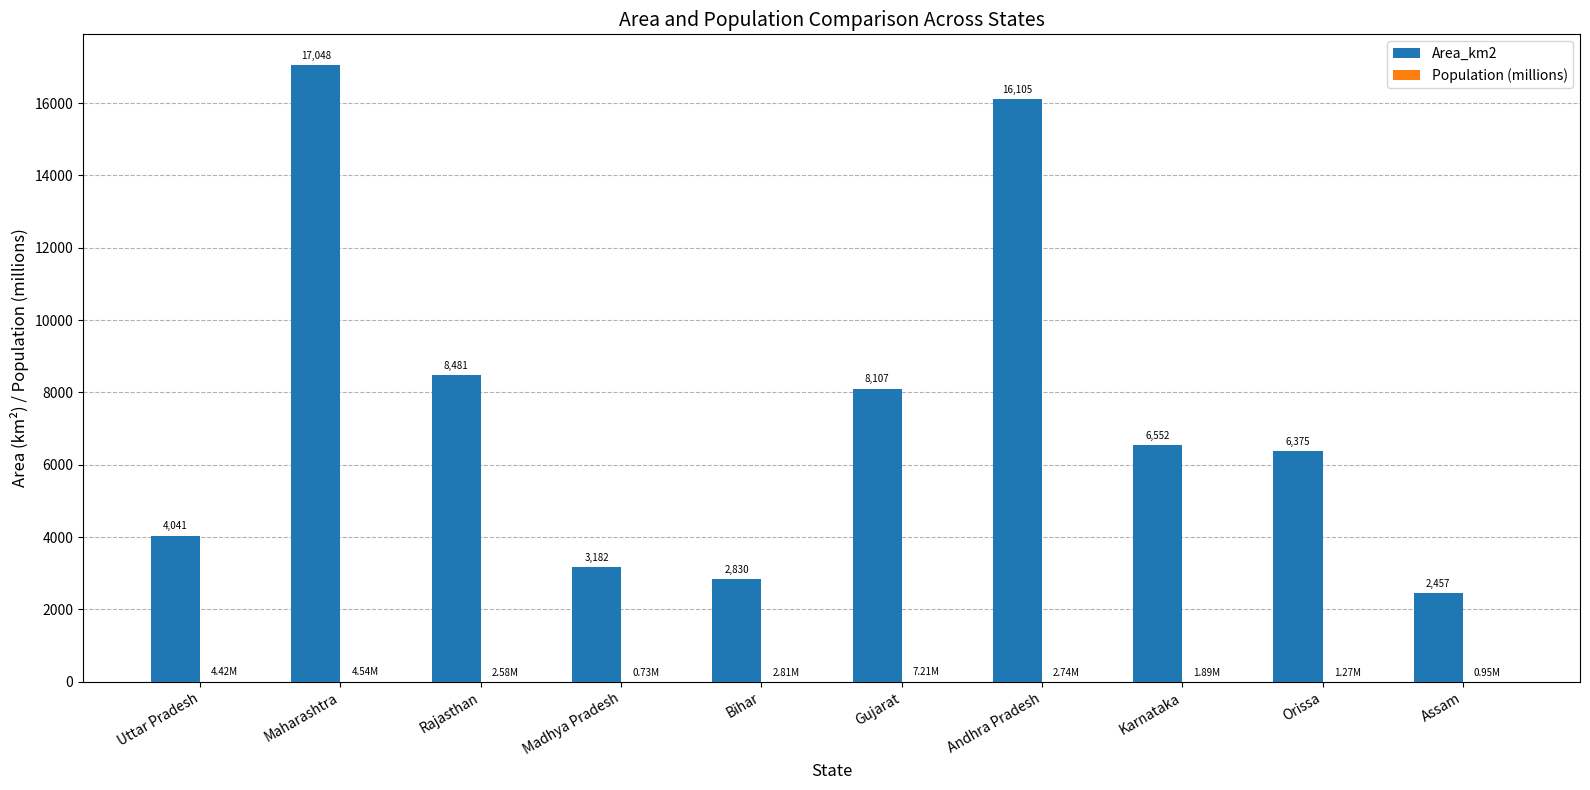

Which series has the largest total across all categories?

Area_km2